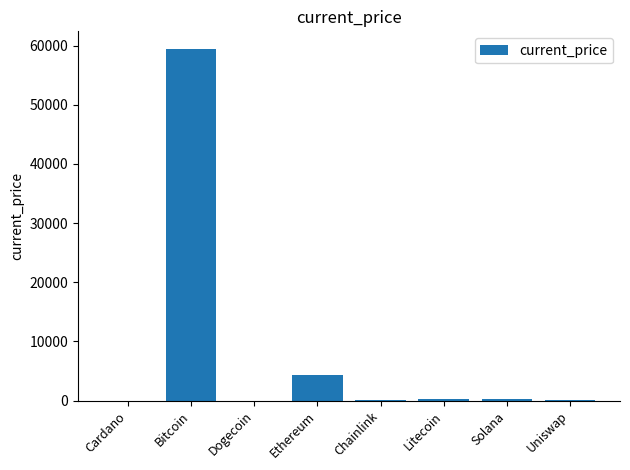

Which label corresponds to the largest value in the chart?

Bitcoin